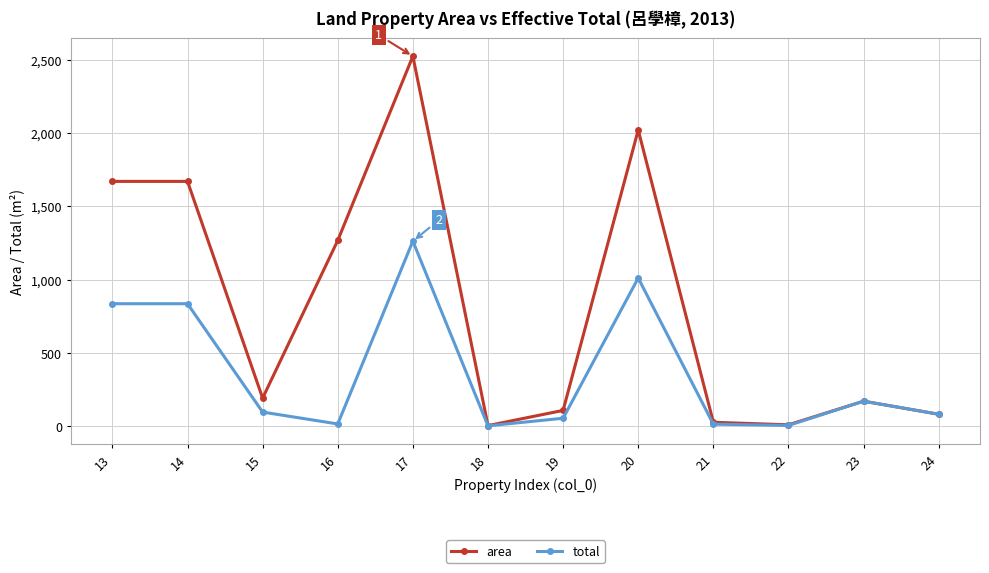

At how many categories does at least one series exceed 1339?

4